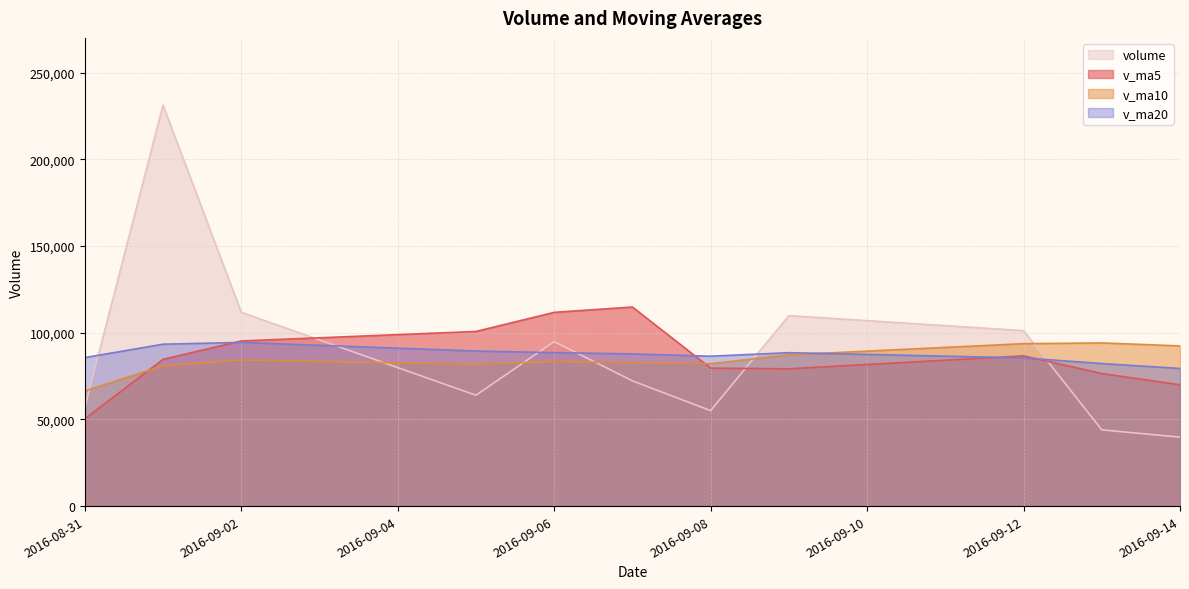

What is the value of the volume point at the 2nd from the left?

231259.5